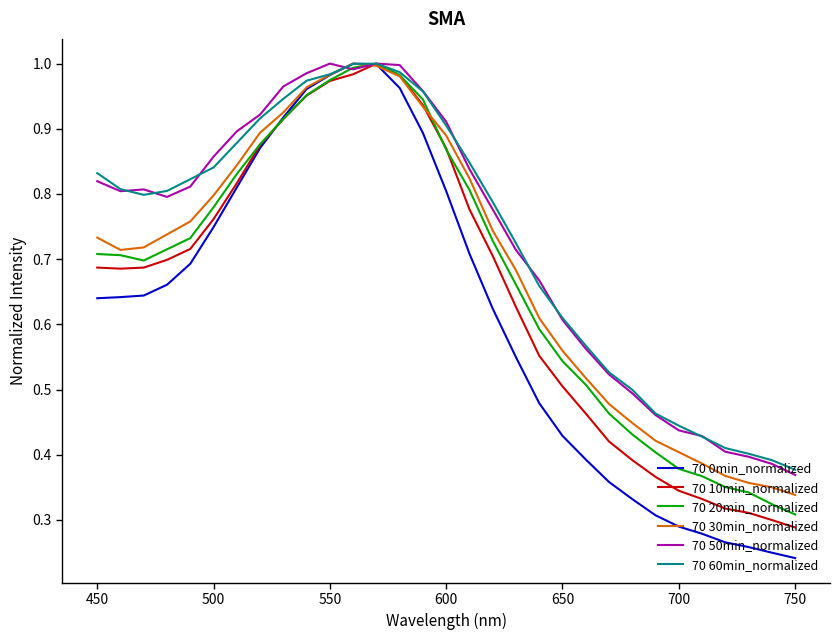

Does the chart have visible grid lines?

No